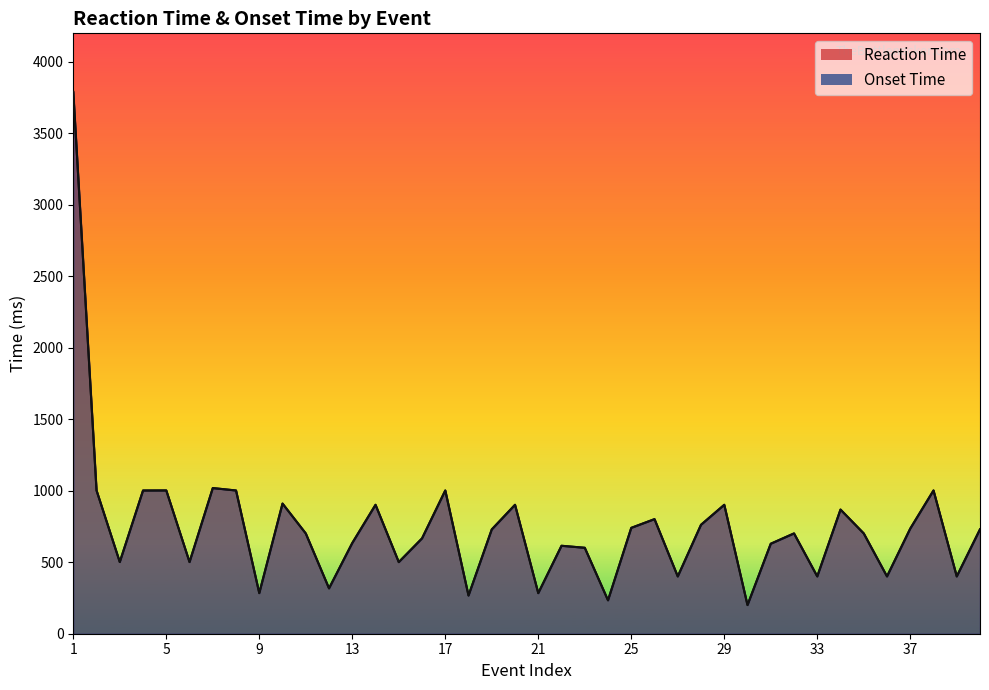

Rank the series at 14 from lowest to highest value.

Reaction Time, Onset Time